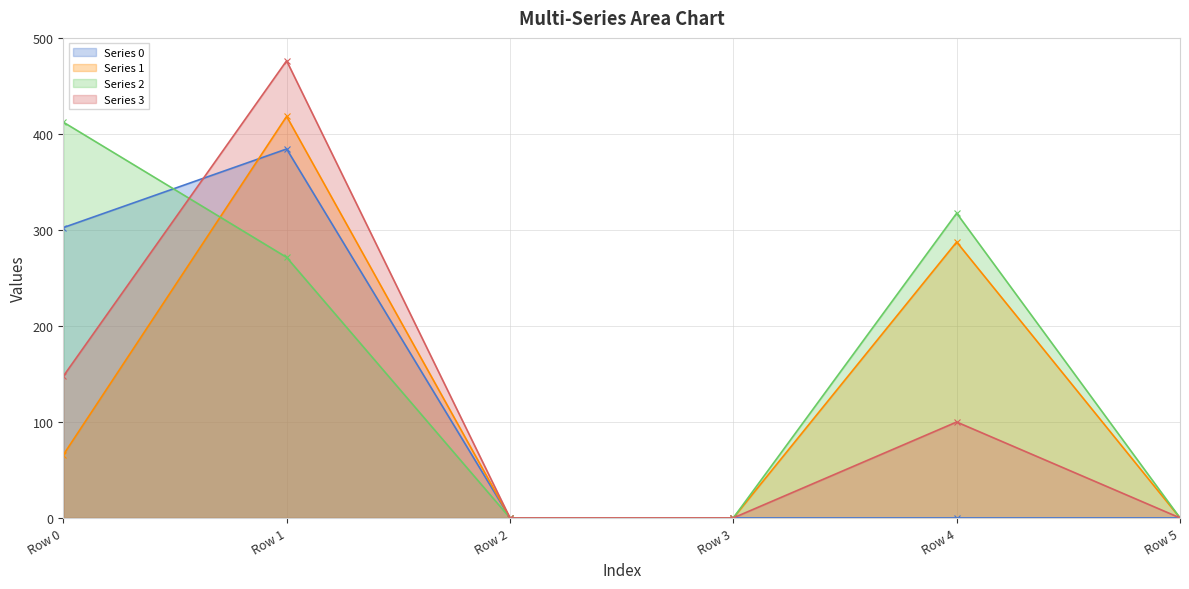

Rank the categories by Series 2 value from lowest to highest.

Row 2, Row 3, Row 5, Row 1, Row 4, Row 0